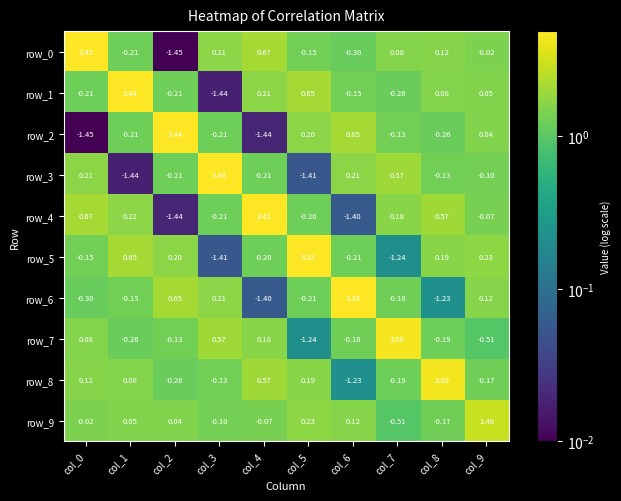

Is the value of row_2 at col_2 greater than the value of row_1 at col_5?

Yes